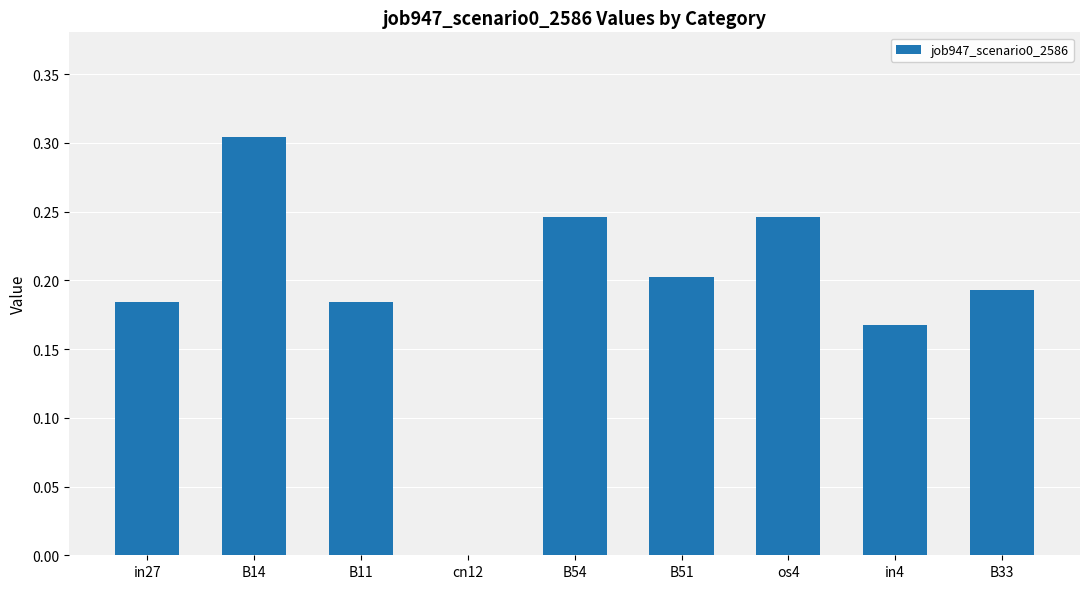

Count the number of values greater than 0.

8